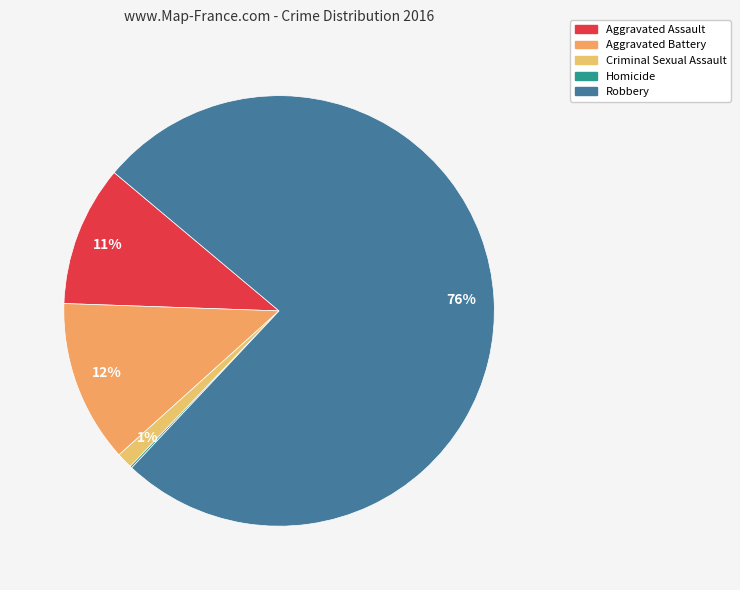

How many segments does this pie chart have?

5